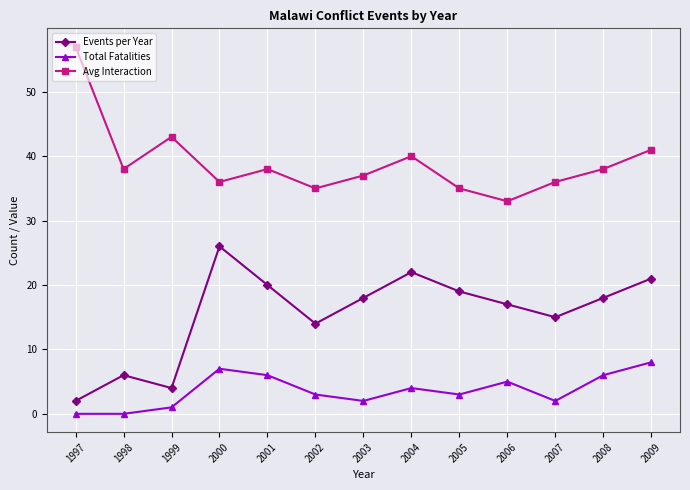

Is this an area chart (filled region under the line)?

No